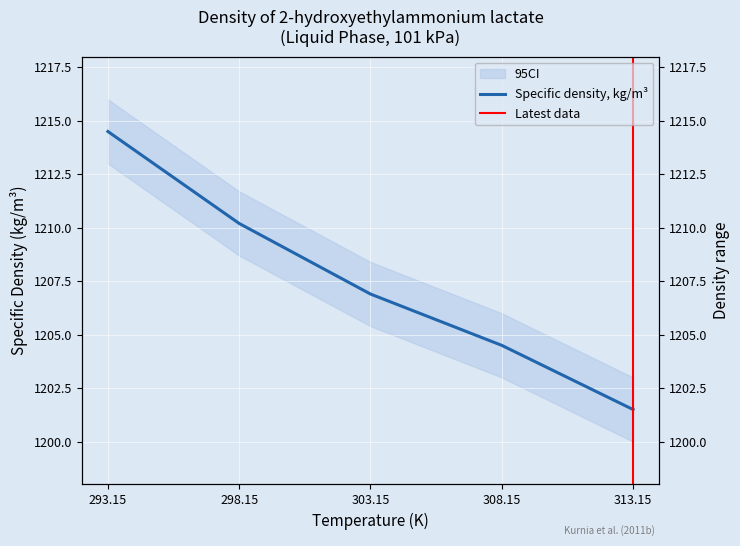

What value does the data have at 303.15?

1206.9